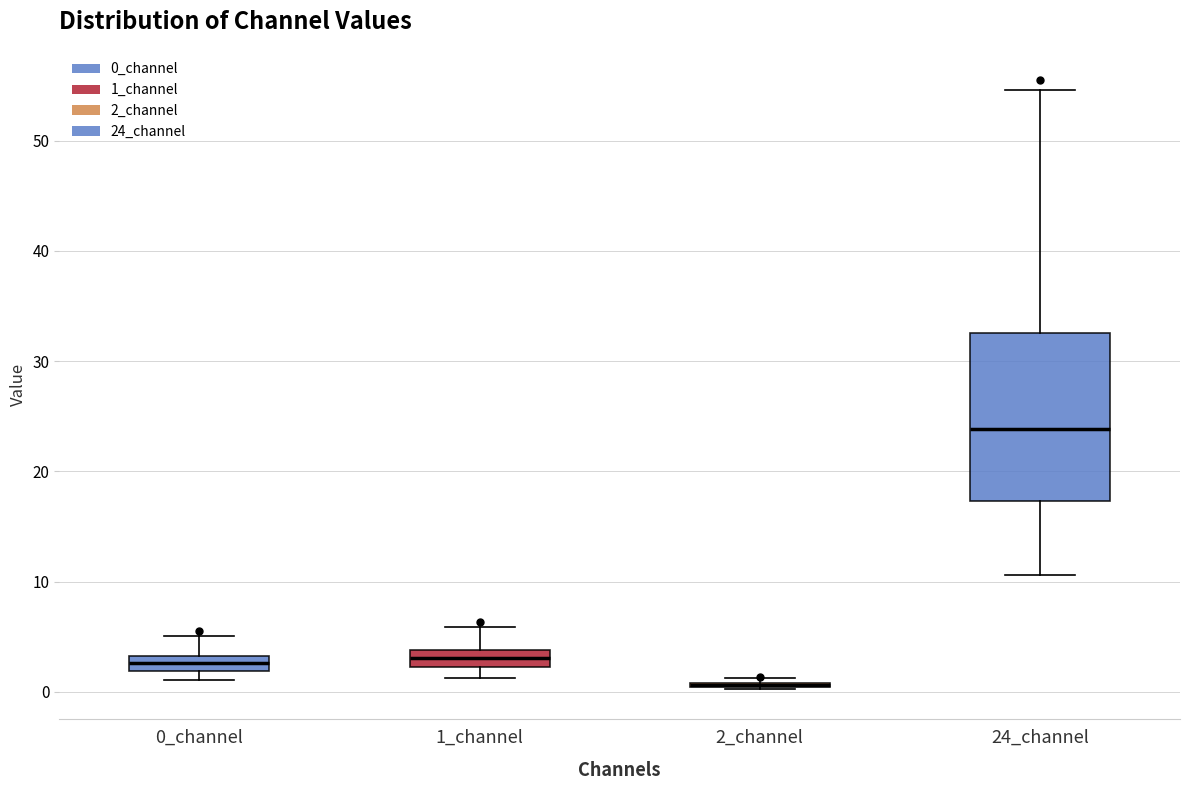

Where does the upper whisker of the box for 1_channel end on the y-axis? The values are not printed on the chart, so give them approximately, as read against the axis.

6